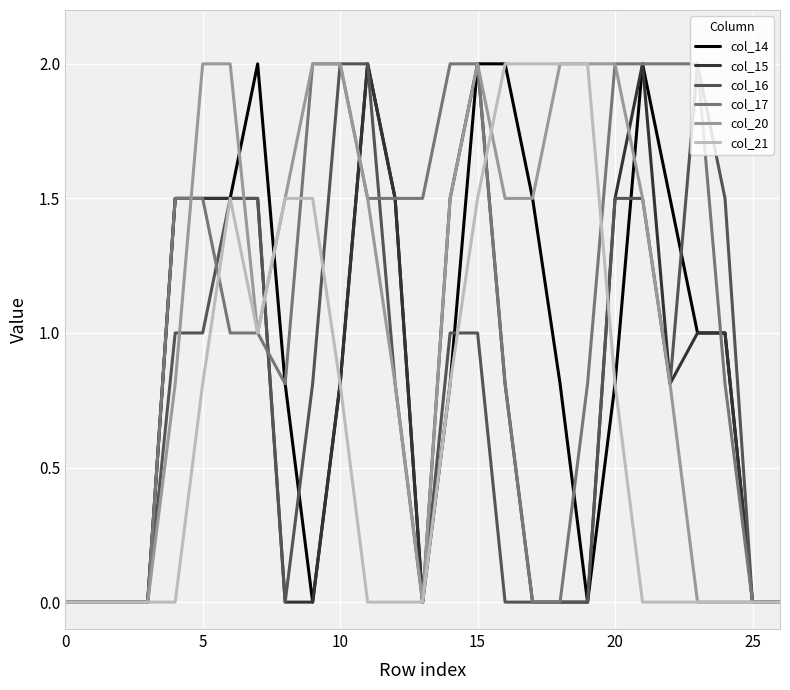

How many lines are shown in the chart?

6